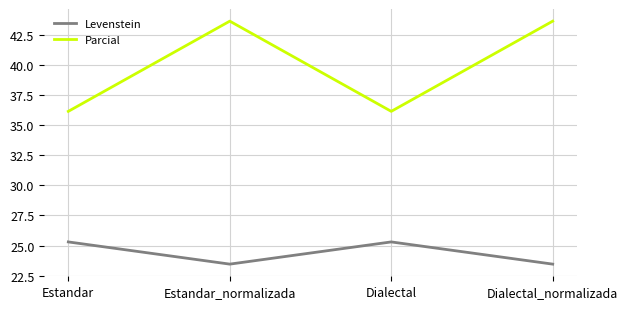

Which series has the widest spread of values?

Parcial